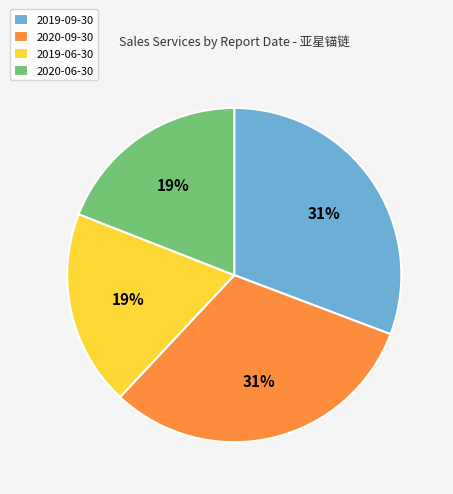

Does 2019-09-30 represent more than half of the total?

No